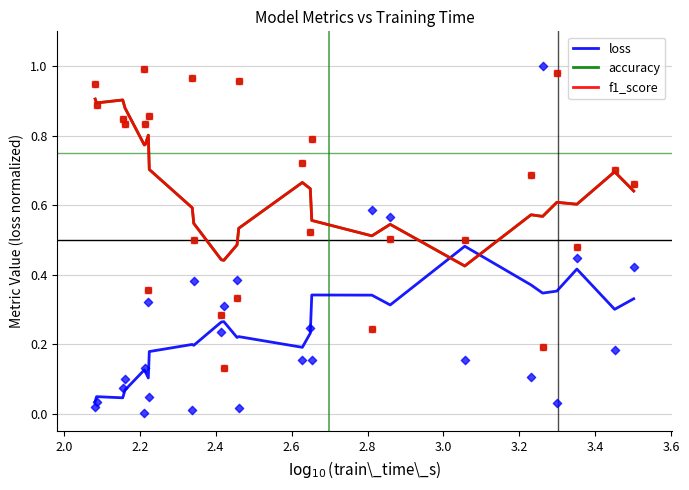

Which series reaches the maximum Y coordinate?

loss (scatter)